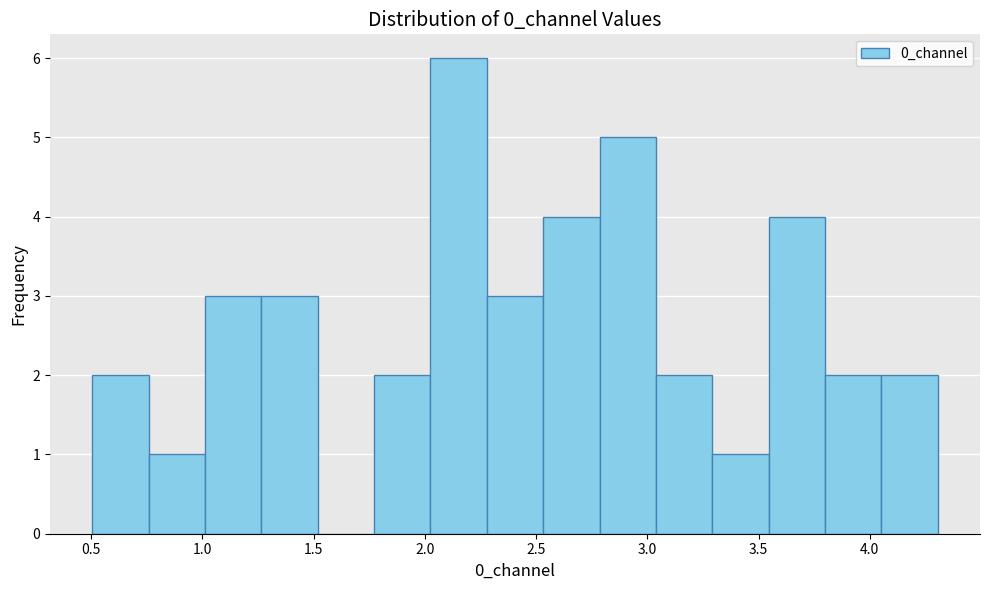

How tall is the bar that spans 4.05 to 4.30 on the x-axis? Neither the bar edges nor the heights are printed on the chart, so give them approximately, as read against the axes.

2